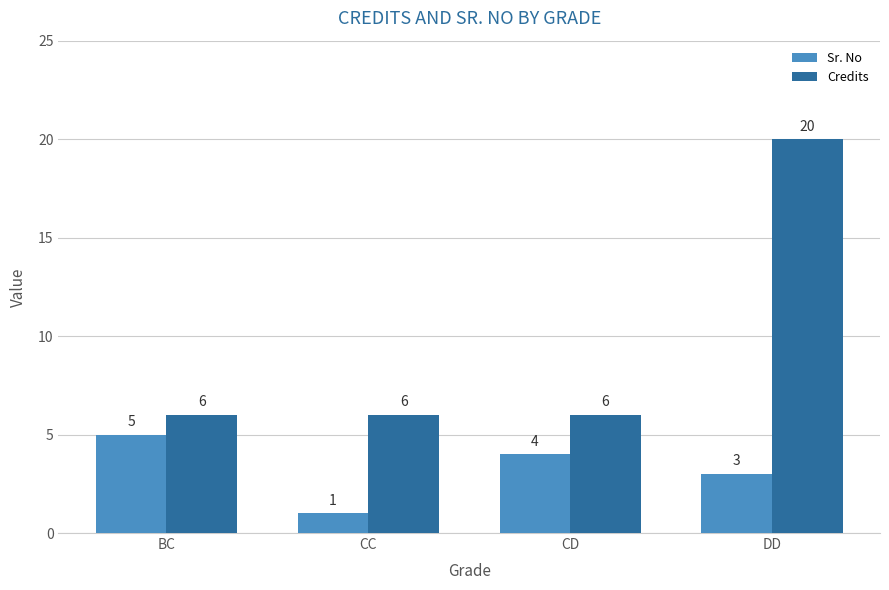

What is the sum of the Sr. No values at CD and BC?

9